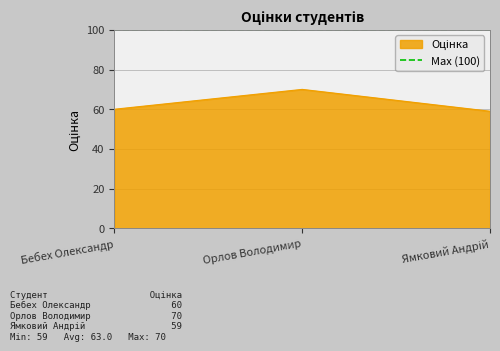

What is the sum of all values?

189